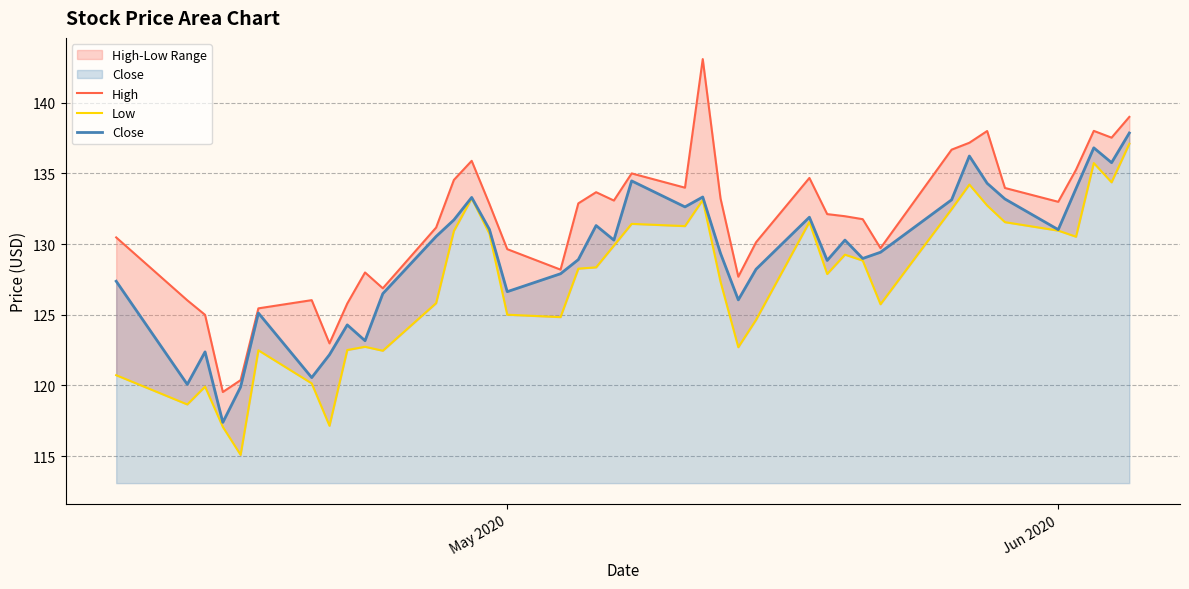

Reading left to right, transcribe all the data shown in this chart.

High: 130.5	126.0	125.0	119.5	120.4	125.5	126.0	123.0	125.8	128.0	126.9	131.2	134.5	135.9	132.8	129.6	128.2	132.9	133.7	133.1	135.0	134.0	143.1	133.2	127.7	130.1	134.7	132.1	132.0	131.8	129.7	136.7	137.2	138.0	134.0	133.0	135.3	138.0	137.5	139.0
Low: 120.7	118.7	119.9	117.1	115.1	122.5	120.1	117.1	122.5	122.7	122.5	125.8	130.9	133.2	130.7	125.0	124.8	128.3	128.3	129.9	131.4	131.3	133.1	127.3	122.7	124.6	131.6	127.9	129.2	128.8	125.7	132.5	134.2	132.7	131.6	130.9	130.5	135.7	134.4	137.1
Close: 127.4	120.1	122.4	117.4	119.9	125.1	120.5	122.2	124.3	123.2	126.5	130.5	131.7	133.3	131.0	126.6	127.9	128.9	131.3	130.3	134.5	132.6	133.3	129.3	126.0	128.2	131.9	128.8	130.3	129.0	129.4	133.1	136.2	134.3	133.2	131.0	133.9	136.8	135.8	137.9